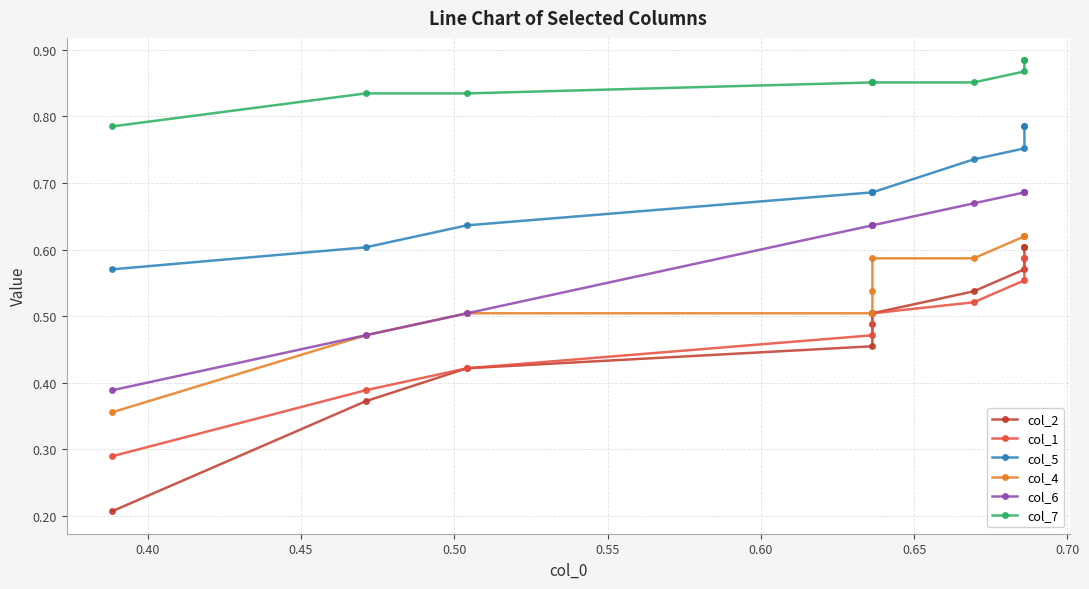

True or false: col_5 and col_4 intersect in this chart.

False